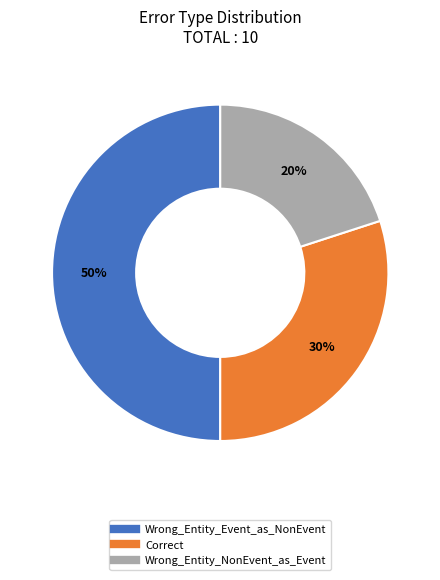

To the nearest percent, what is the average slice percentage?

33%